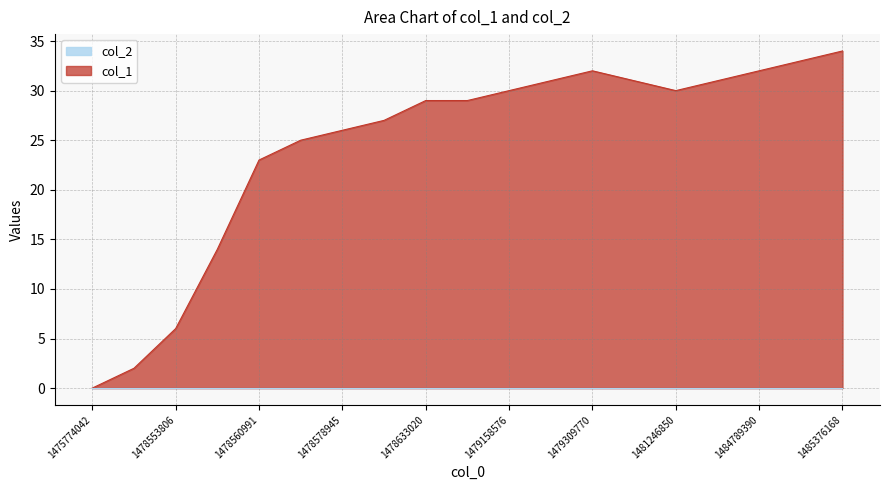

What is the average value?

24